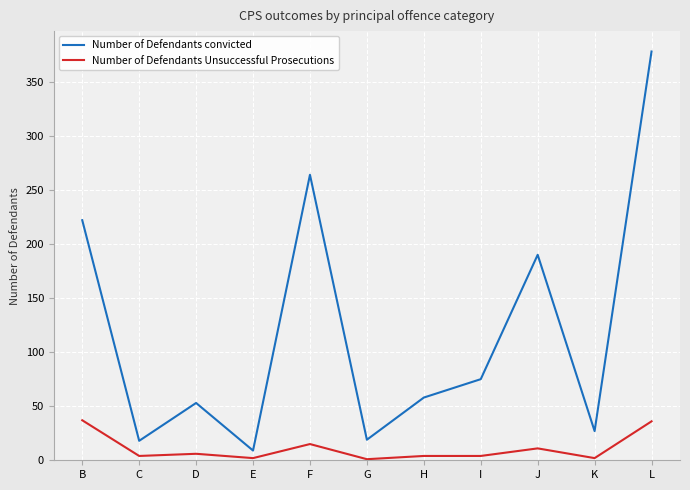

True or false: Number of Defendants convicted has a value of 53 at D.

True